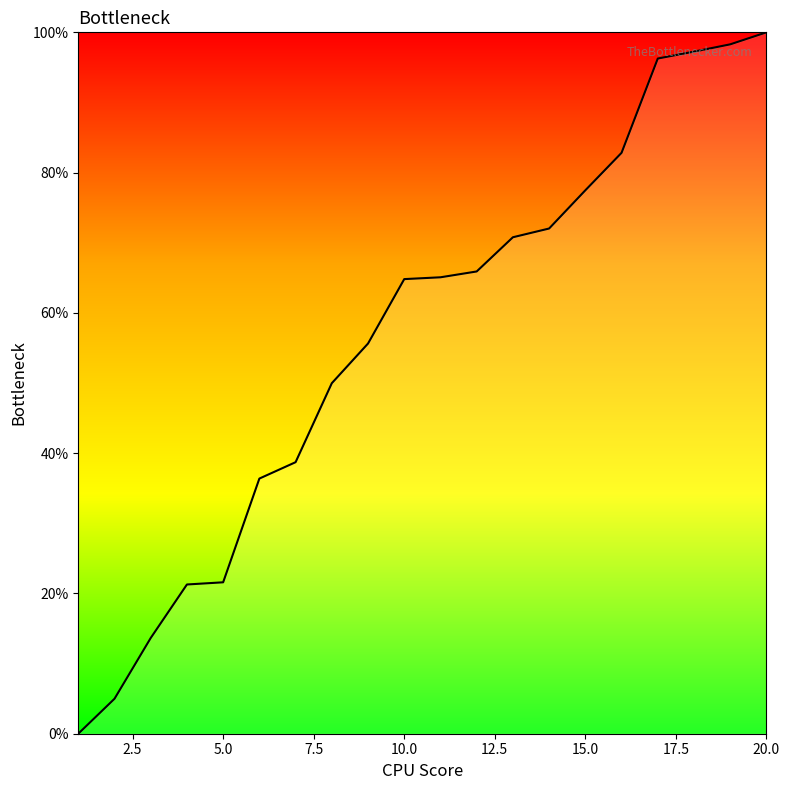

What is the greatest value displayed?

100.0